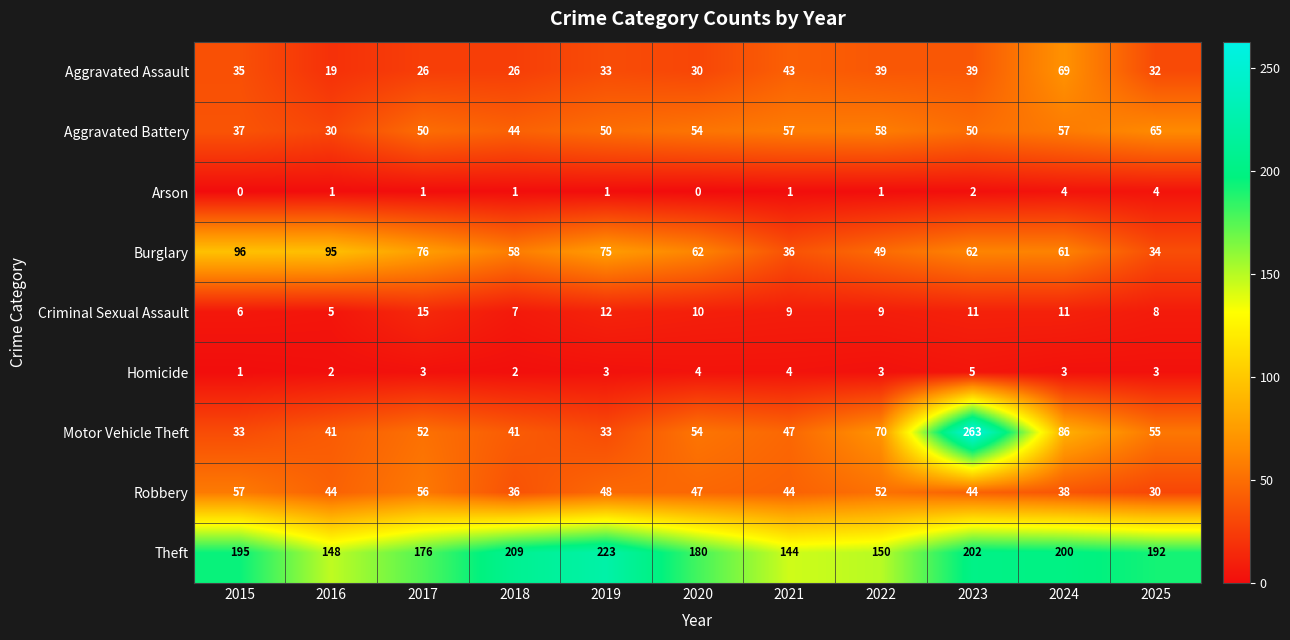

What value does the Robbery series have at 2020, to the nearest 5?

45